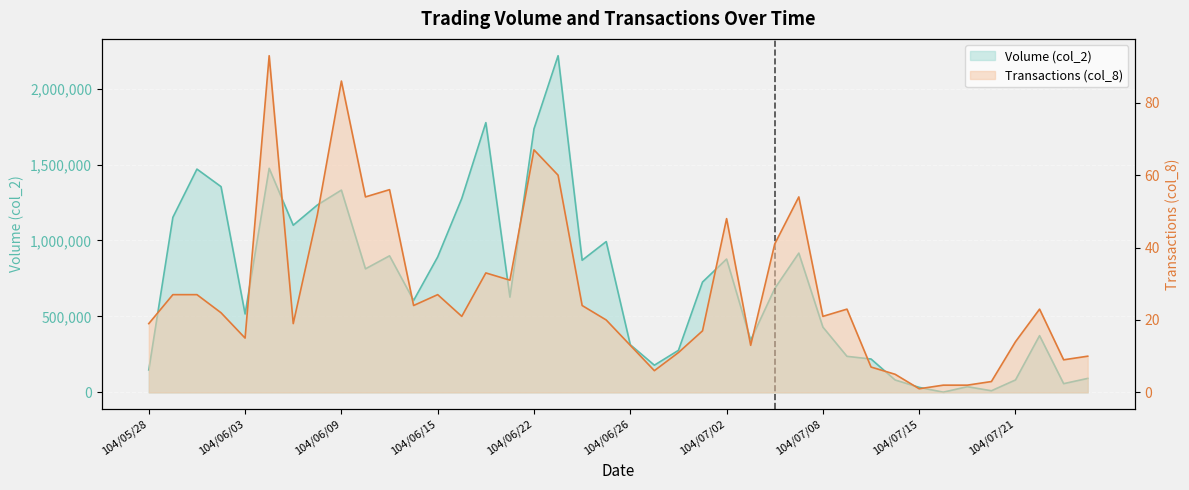

At which category is the sum across all series the highest?

104/06/23